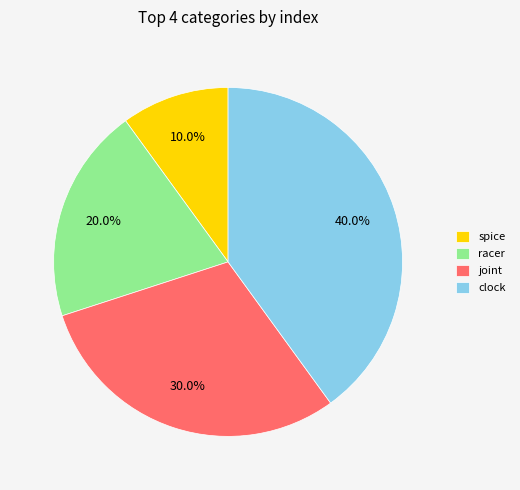

What portion of the pie excludes joint?

70.0%